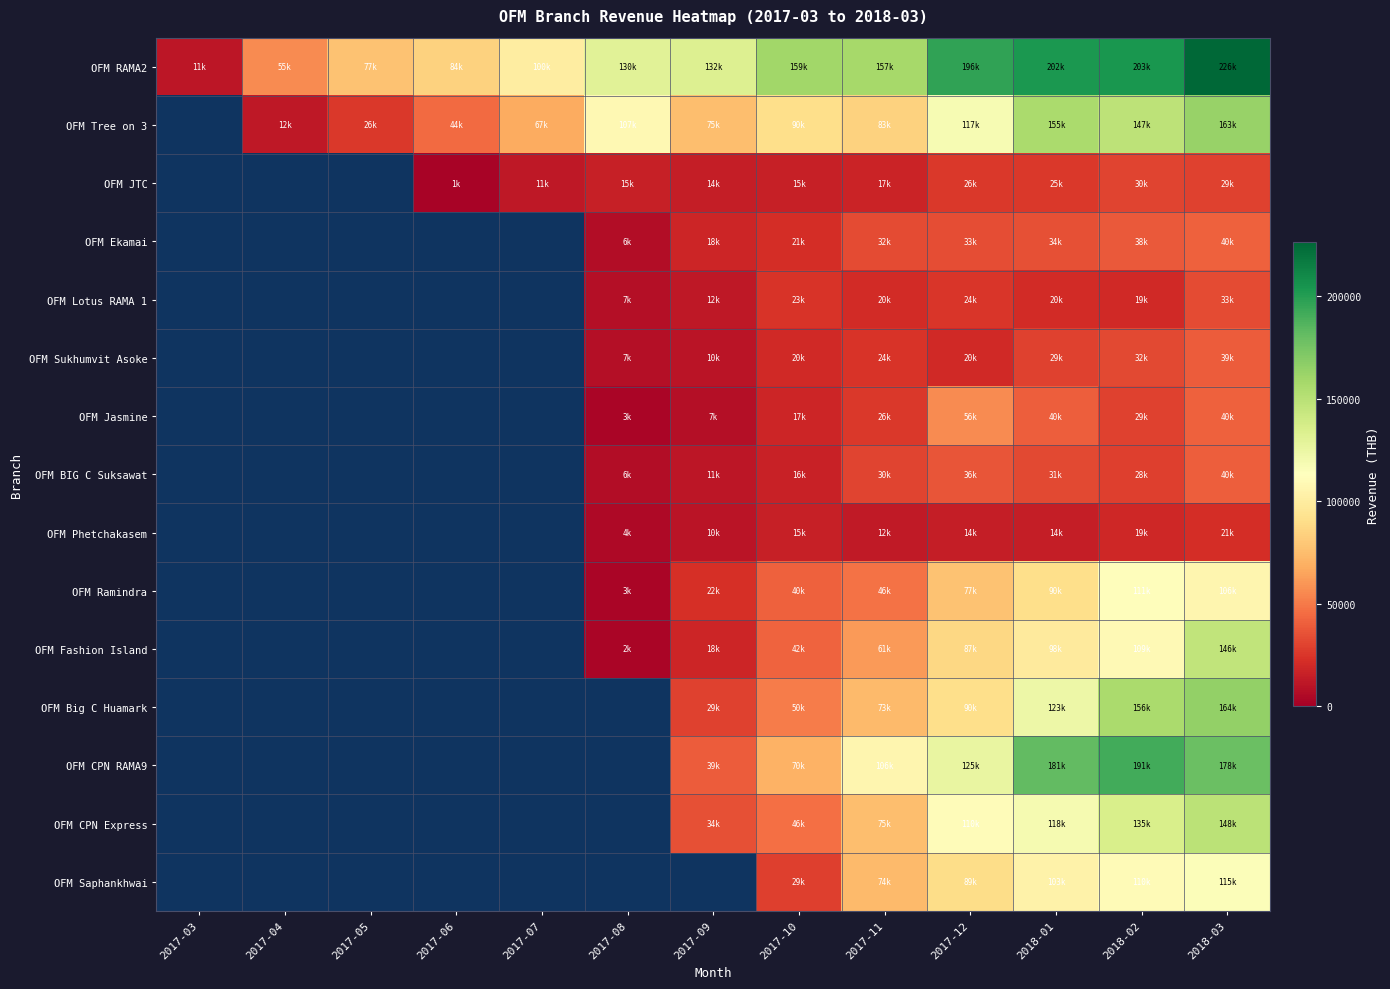

Between 2017-03 and 2018-02, which series saw the biggest shift?

OFM RAMA2